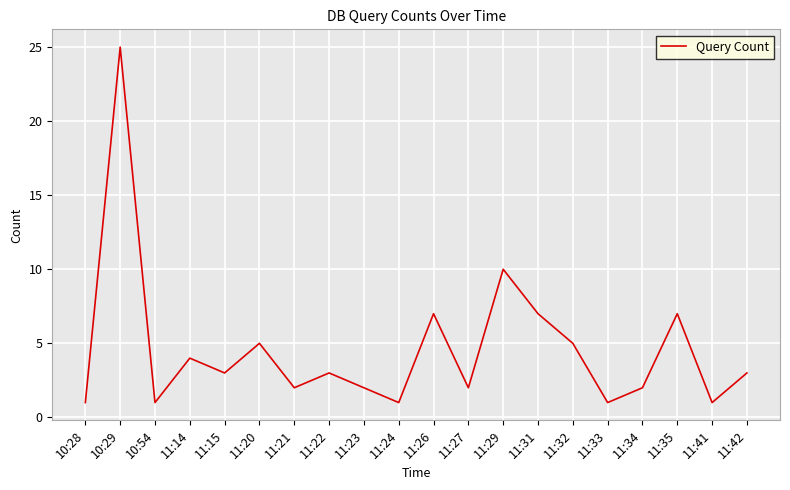

The value at 11:20 is 5. True or false?

True